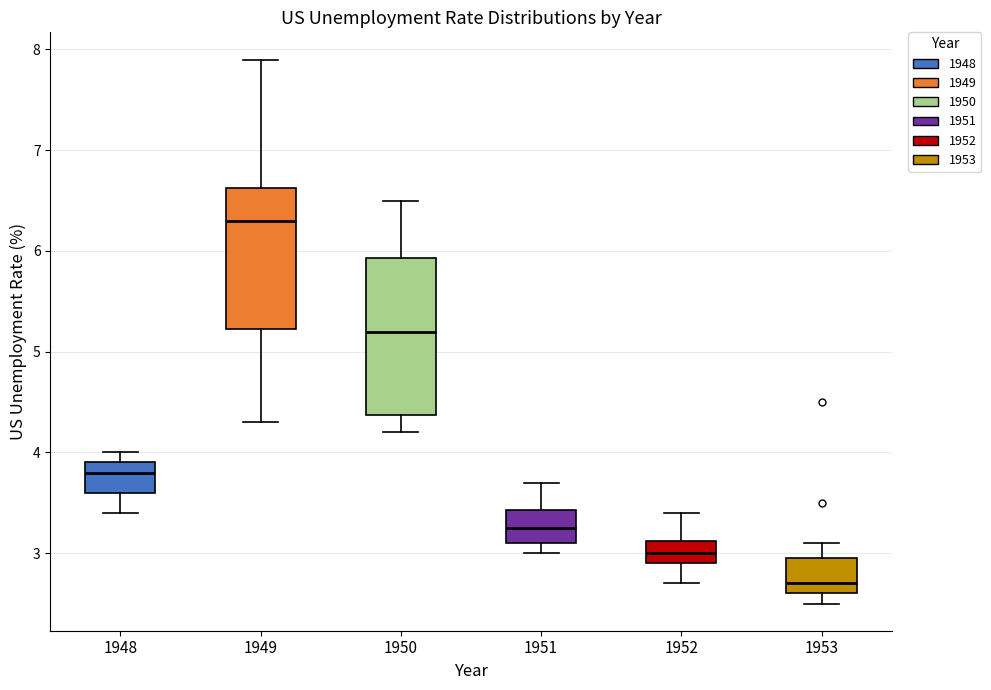

Which box is the tallest, from its lower edge to its upper edge?

1950